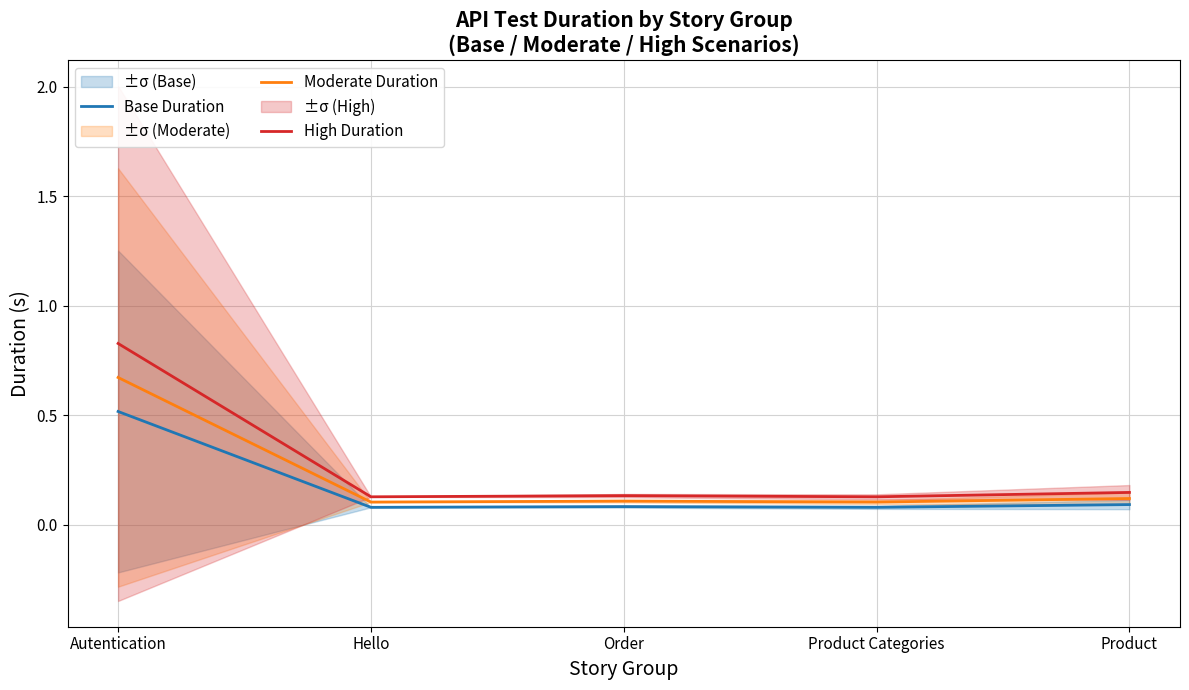

How many Moderate Duration values are between 0 and 1?

5